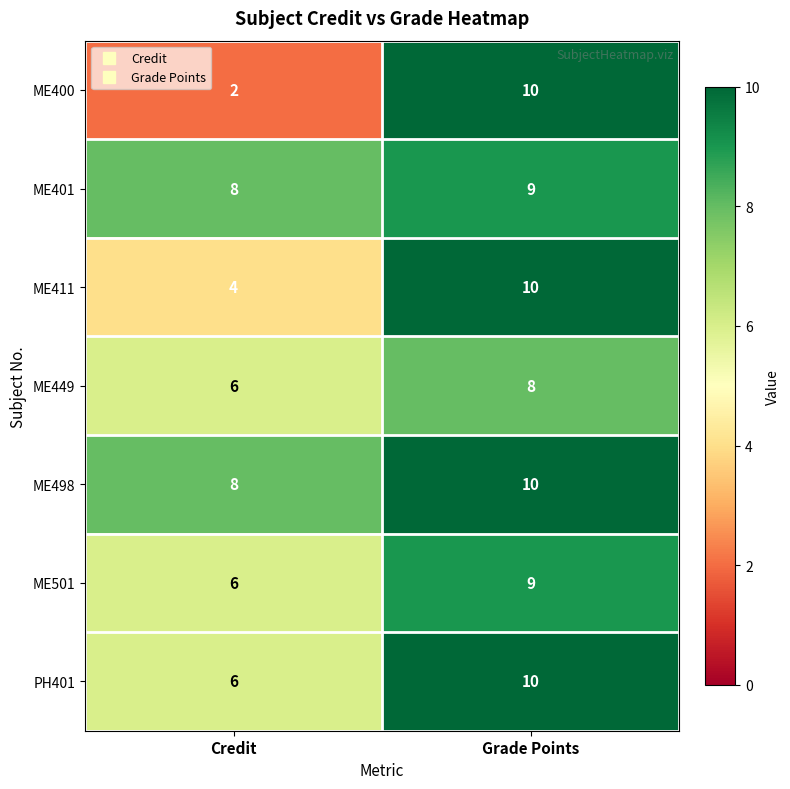

Reading right to left, extract all data points from this chart.

ME400: Grade Points=10	Credit=2
ME401: Grade Points=9	Credit=8
ME411: Grade Points=10	Credit=4
ME449: Grade Points=8	Credit=6
ME498: Grade Points=10	Credit=8
ME501: Grade Points=9	Credit=6
PH401: Grade Points=10	Credit=6